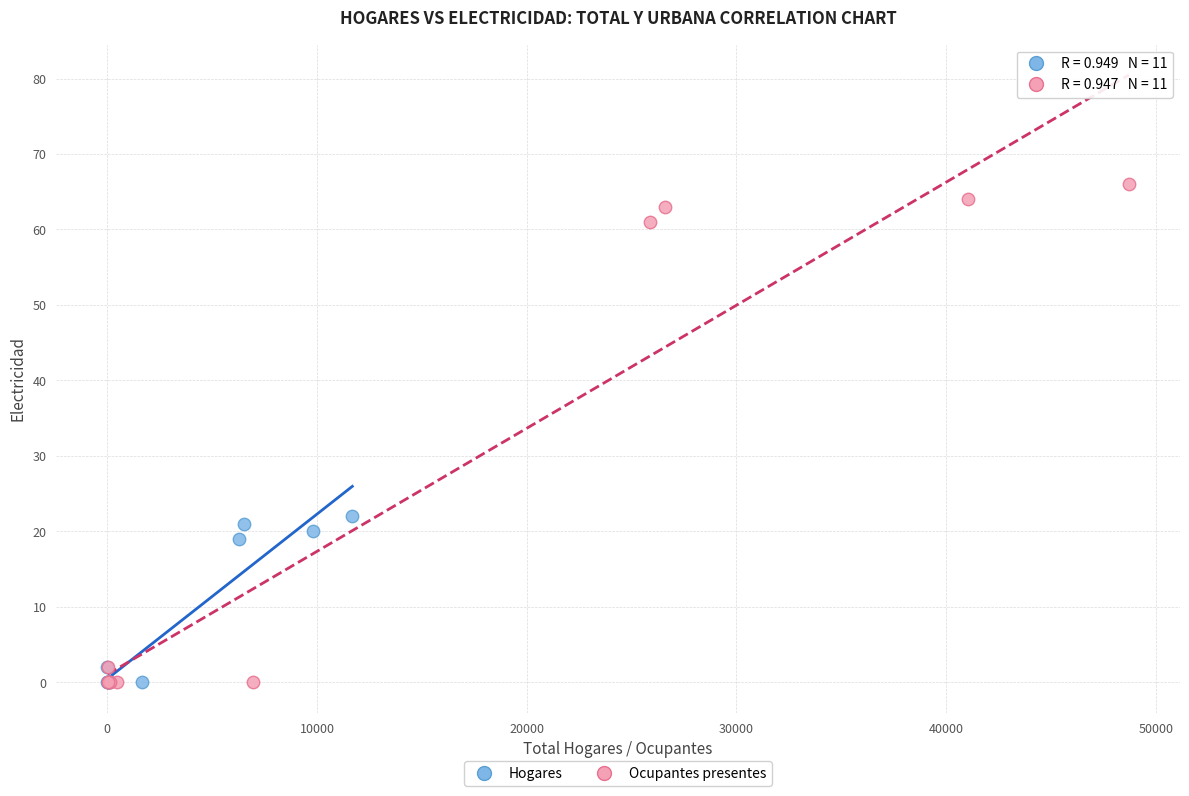

What are all the series names shown in the legend?

Hogares, Ocupantes presentes